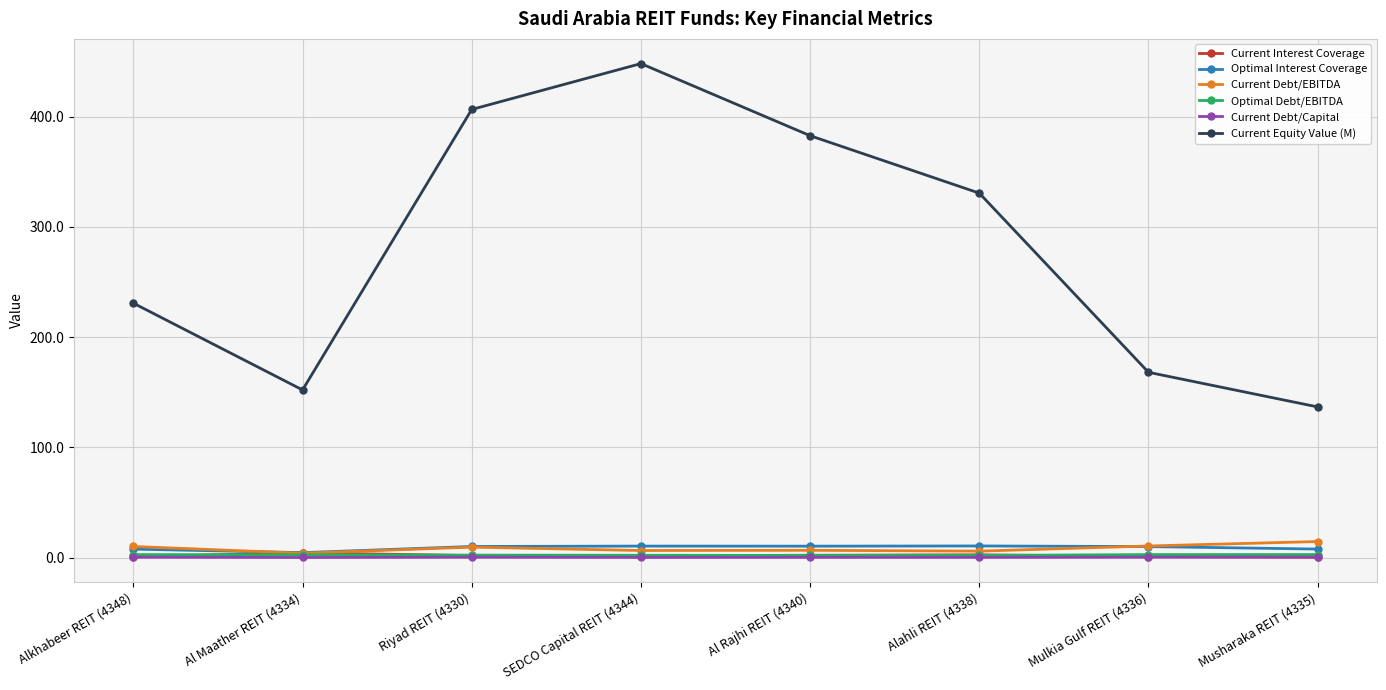

True or false: Current Debt/EBITDA and Current Equity Value (M) cross at least once.

False